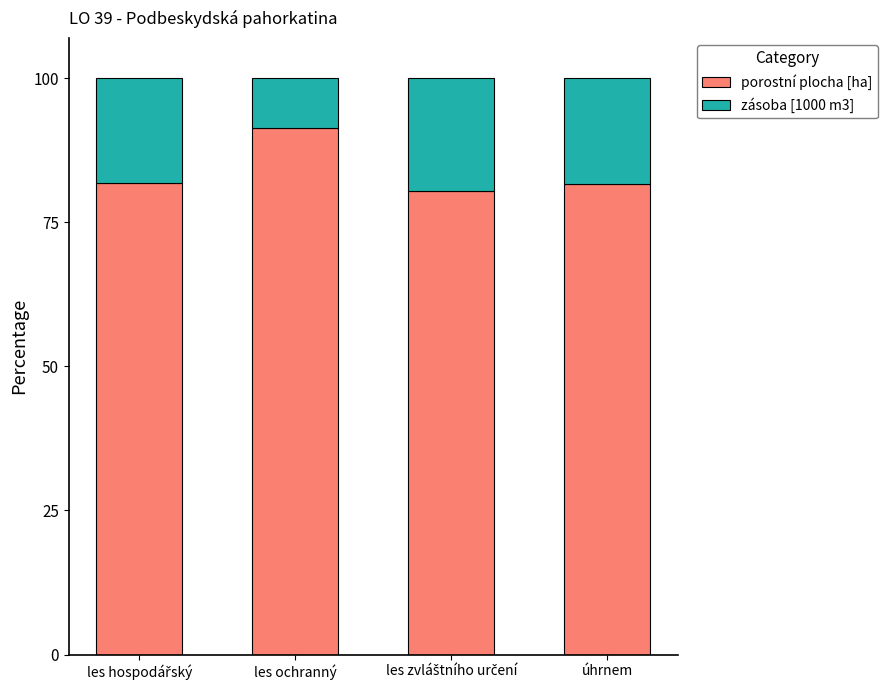

What is the minimum value for porostní plocha [ha]?

80.4